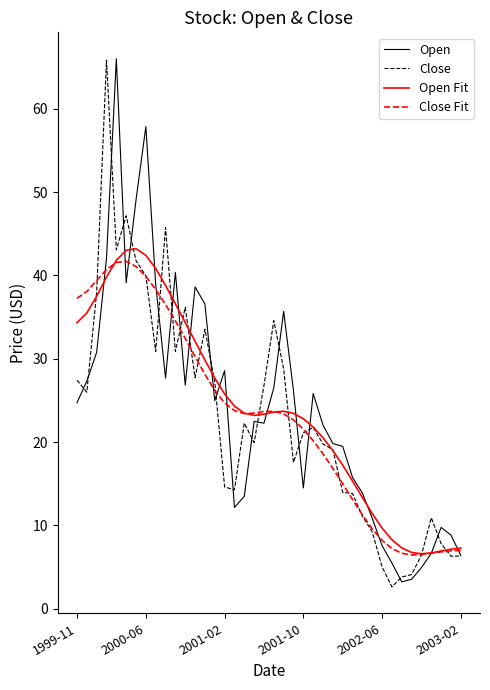

What is the minimum value shown in the chart?

2.6